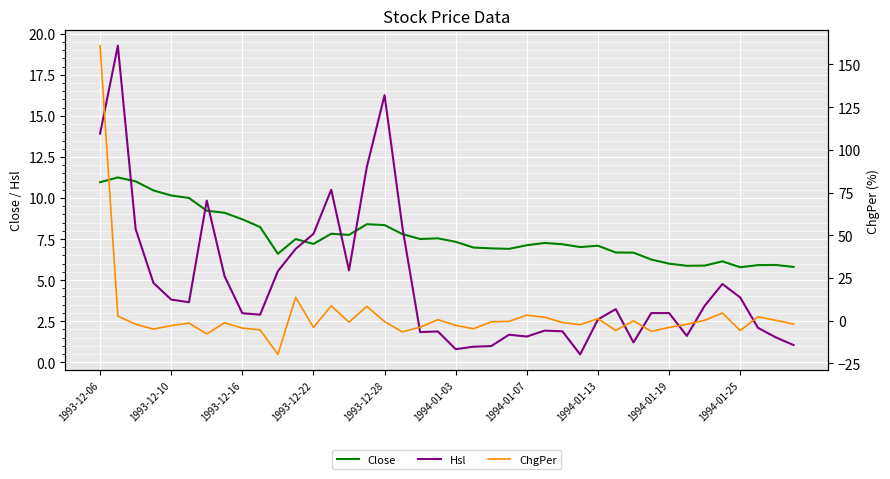

What is the minimum value for Hsl?

0.5